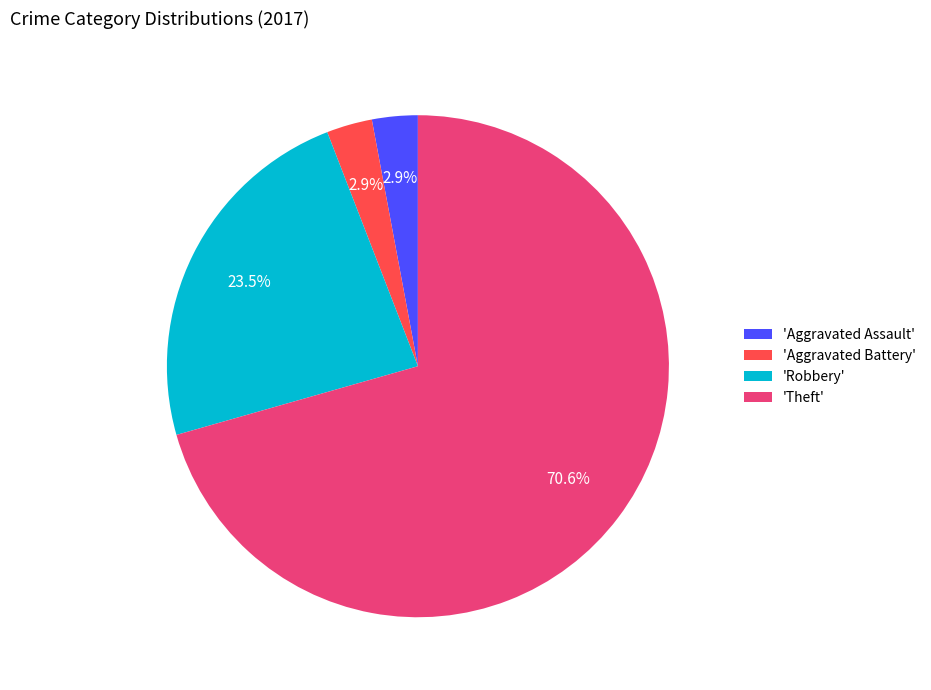

To the nearest percent, what is the difference between the largest and smallest slice percentages?

68%